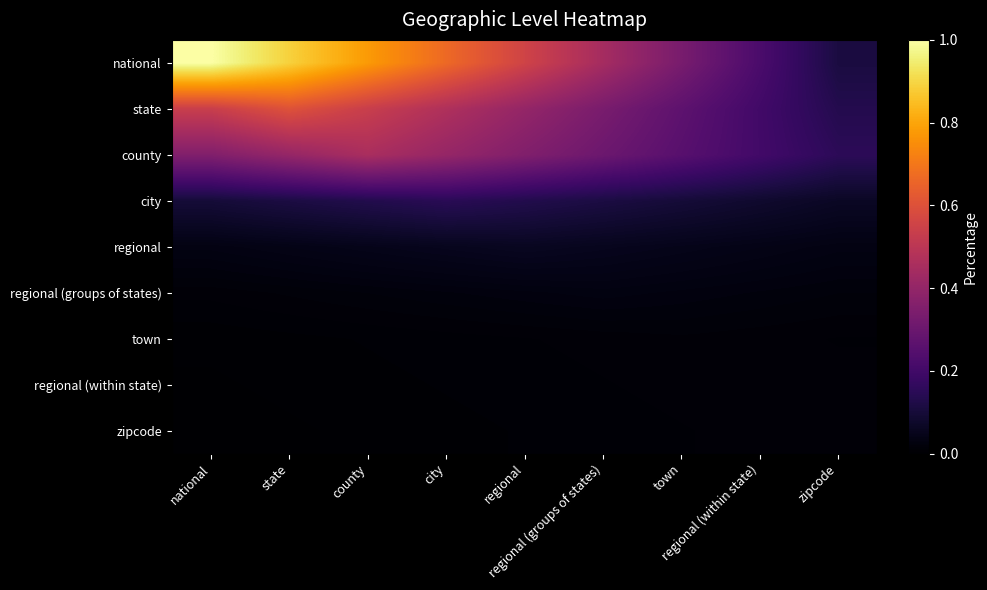

Reading right to left, extract all data points from this chart.

national: zipcode=0.1	regional (within state)=0.2	town=0.3	regional (groups of states)=0.4	regional=0.6	city=0.7	county=0.8	state=0.9	national=1.0
state: zipcode=0.1	regional (within state)=0.2	town=0.3	regional (groups of states)=0.3	regional=0.4	city=0.5	county=0.5	state=0.6	national=0.5
county: zipcode=0.2	regional (within state)=0.2	town=0.3	regional (groups of states)=0.3	regional=0.4	city=0.4	county=0.5	state=0.4	national=0.4
city: zipcode=0.1	regional (within state)=0.1	town=0.1	regional (groups of states)=0.1	regional=0.1	city=0.1	county=0.1	state=0.1	national=0.1
regional: zipcode=0.0	regional (within state)=0.0	town=0.0	regional (groups of states)=0.1	regional=0.1	city=0.1	county=0.0	state=0.0	national=0.0
regional (groups of states): zipcode=0.0	regional (within state)=0.0	town=0.0	regional (groups of states)=0.0	regional=0.0	city=0.0	county=0.0	state=0.0	national=0.0
town: zipcode=0.0	regional (within state)=0.0	town=0.0	regional (groups of states)=0.0	regional=0.0	city=0.0	county=0.0	state=0.0	national=0.0
regional (within state): zipcode=0.0	regional (within state)=0.0	town=0.0	regional (groups of states)=0.0	regional=0.0	city=0.0	county=0.0	state=0.0	national=0.0
zipcode: zipcode=0.0	regional (within state)=0.0	town=0.0	regional (groups of states)=0.0	regional=0.0	city=0.0	county=0.0	state=0.0	national=0.0